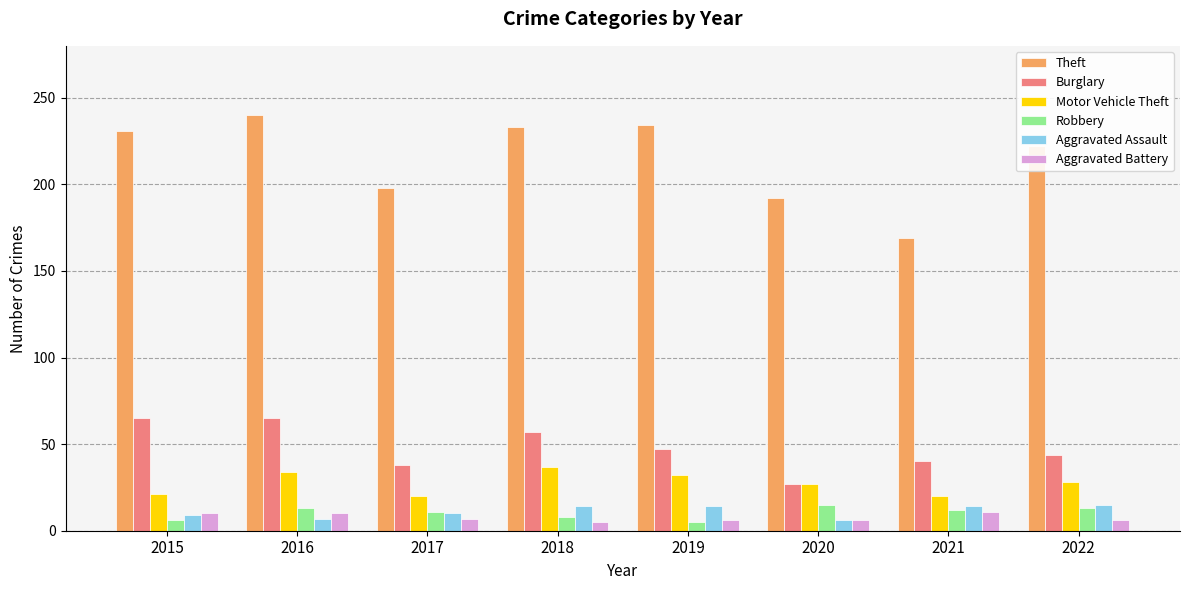

What is the value of the Burglary bar at the 3rd from the left?

38